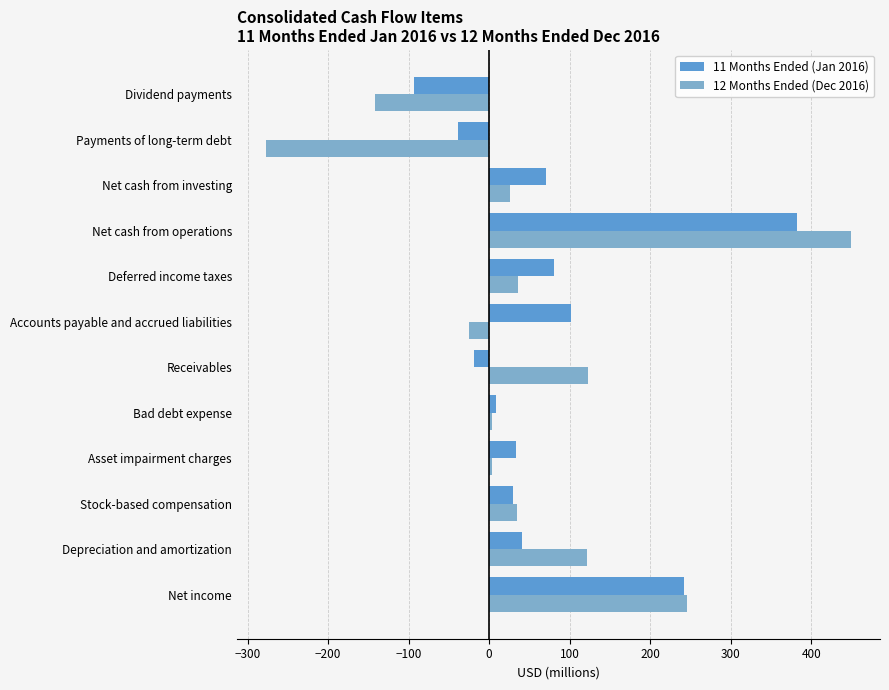

Rank the series by their maximum value, from highest to lowest.

12 Months Ended (Dec 2016), 11 Months Ended (Jan 2016)